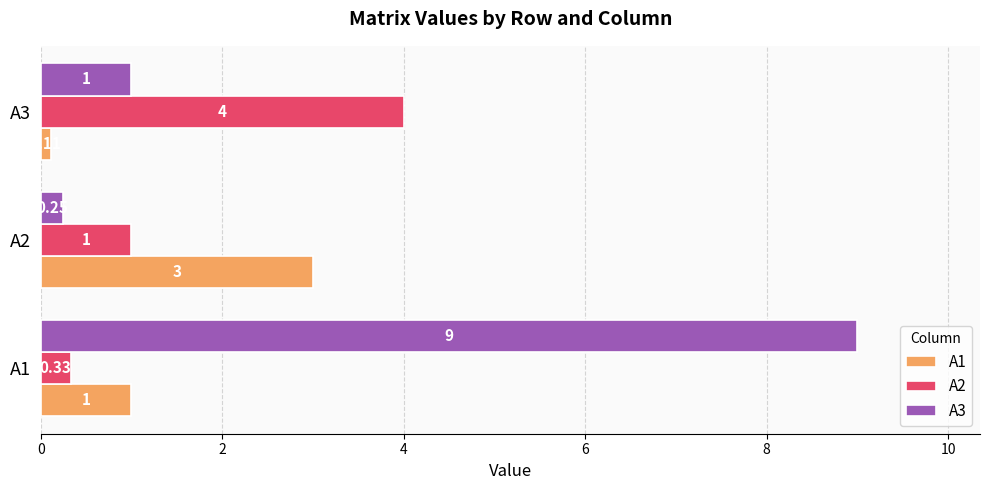

What is the maximum value for A1?

3.0